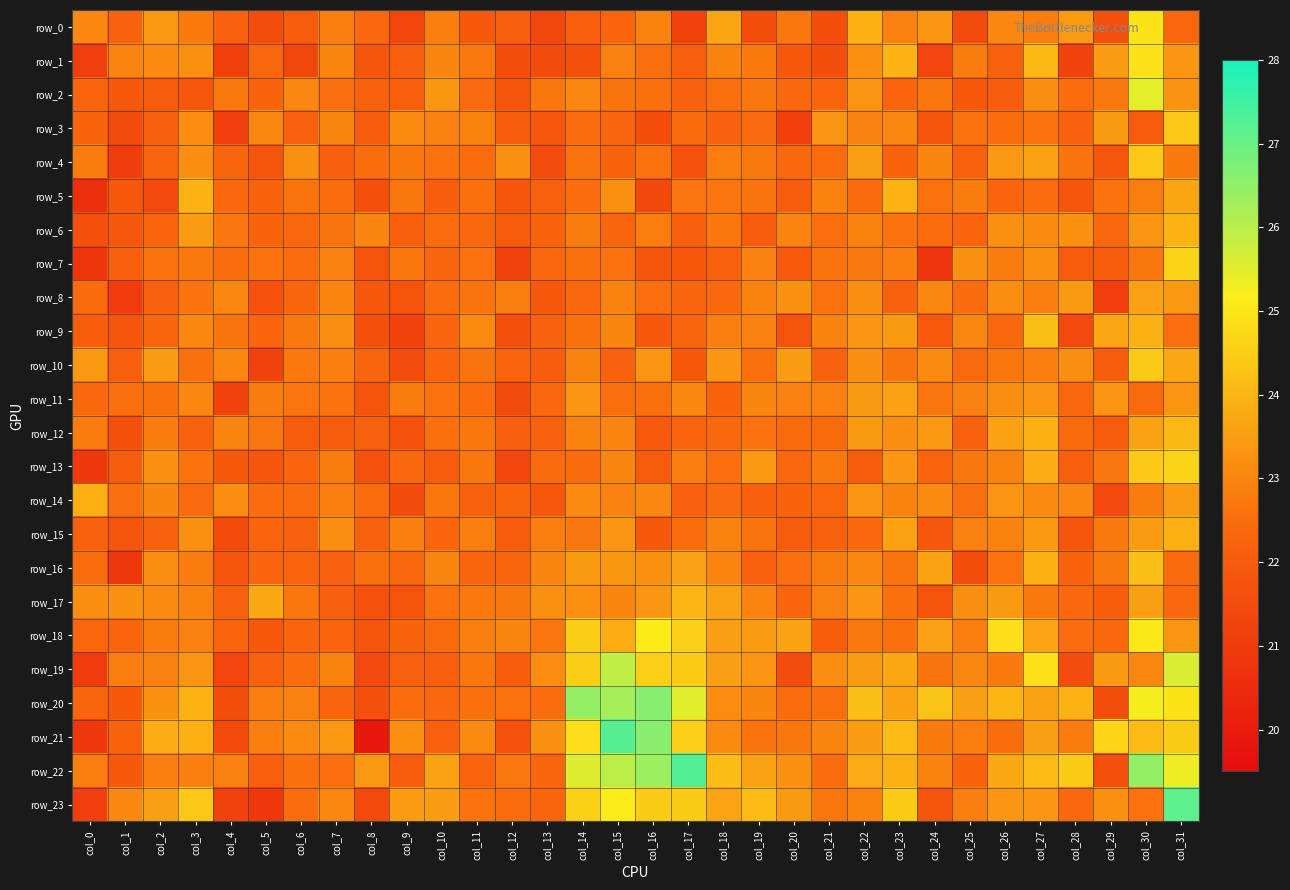

True or false: row_23 has a value of 27.1 at col_31.

True